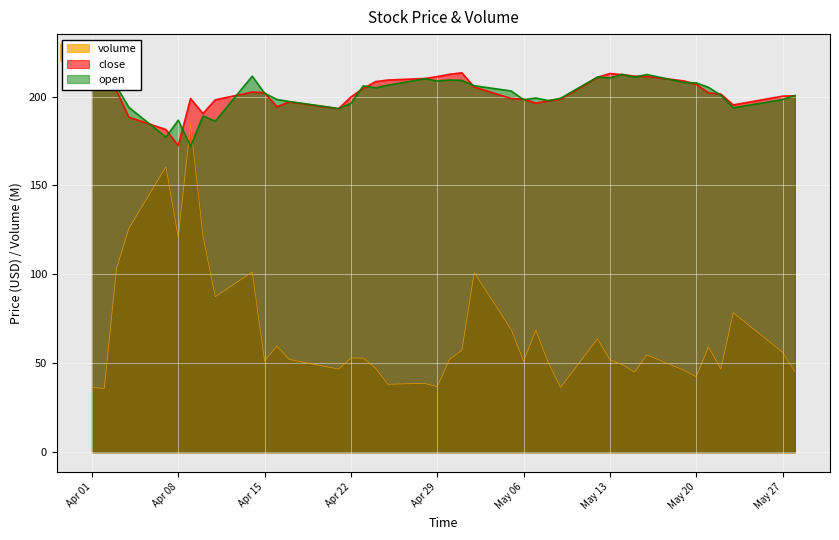

How many data points in volume are above 52?

22